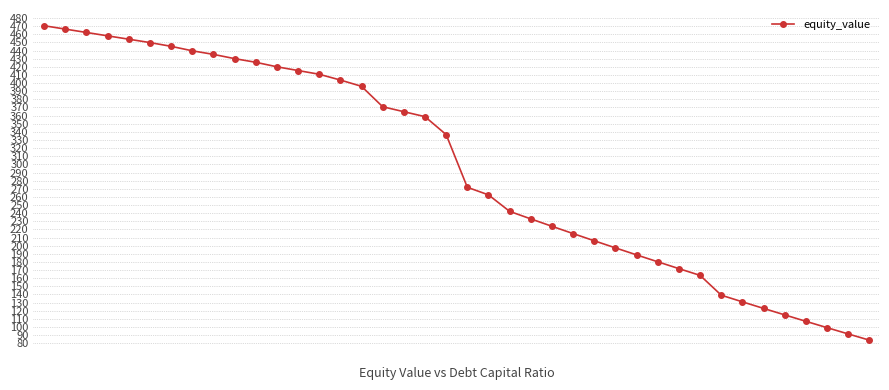

What is the average value?

296.5